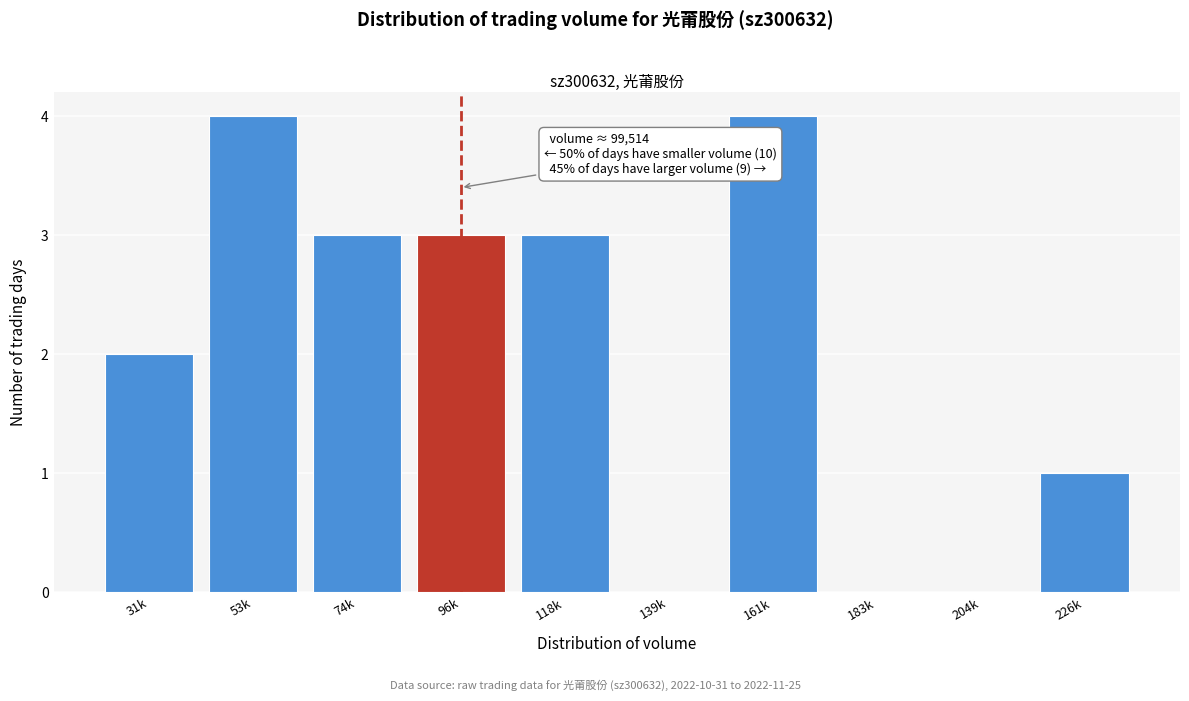

Reading left to right, what are all the values shown in this chart?

31k=2	53k=4	74k=3	96k=3	118k=3	139k=0	161k=4	183k=0	204k=0	226k=1